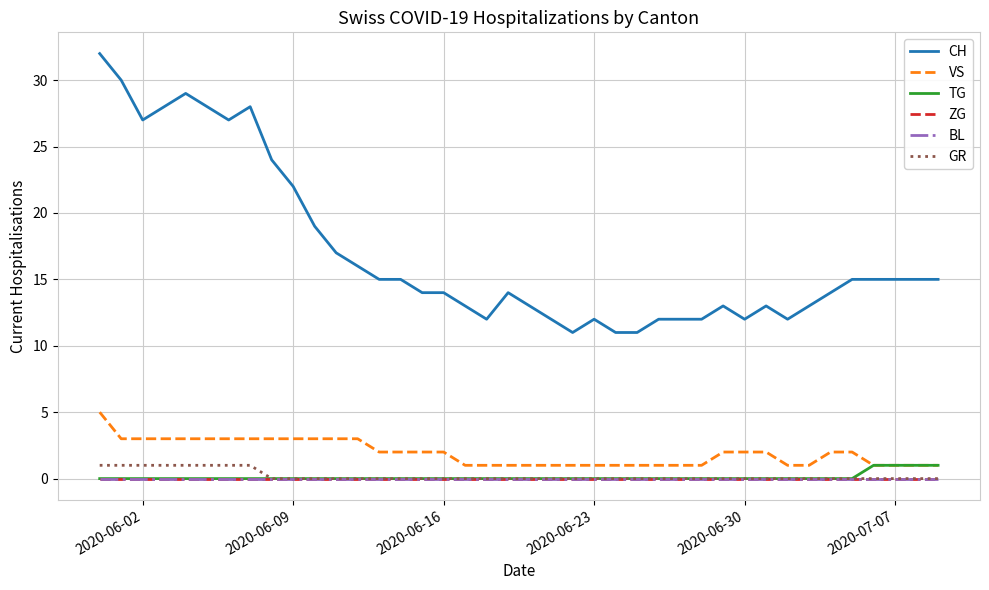

Does the chart display data point markers on the line(s)?

No